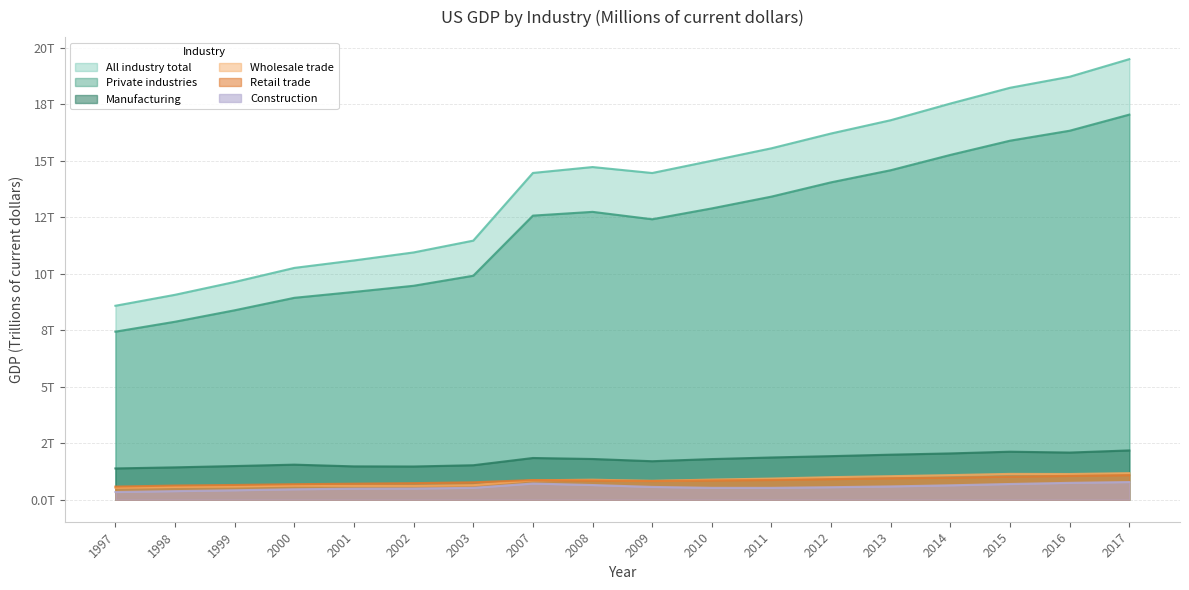

Reading left to right, extract all data points from this chart.

All industry total: 8.6	9.1	9.6	10.3	10.6	10.9	11.5	14.5	14.7	14.4	15.0	15.5	16.2	16.8	17.5	18.2	18.7	19.5
Private industries: 7.4	7.9	8.4	8.9	9.2	9.5	9.9	12.6	12.7	12.4	12.9	13.4	14.0	14.6	15.3	15.9	16.3	17.0
Manufacturing: 1.4	1.4	1.5	1.6	1.5	1.5	1.5	1.8	1.8	1.7	1.8	1.9	1.9	2.0	2.0	2.1	2.1	2.2
Wholesale trade: 0.5	0.6	0.6	0.6	0.6	0.6	0.6	0.9	0.9	0.8	0.9	0.9	1.0	1.0	1.1	1.1	1.1	1.2
Retail trade: 0.6	0.6	0.7	0.7	0.7	0.7	0.8	0.9	0.8	0.8	0.9	0.9	0.9	0.9	1.0	1.0	1.1	1.1
Construction: 0.3	0.4	0.4	0.5	0.5	0.5	0.5	0.7	0.6	0.6	0.5	0.5	0.6	0.6	0.6	0.7	0.7	0.8